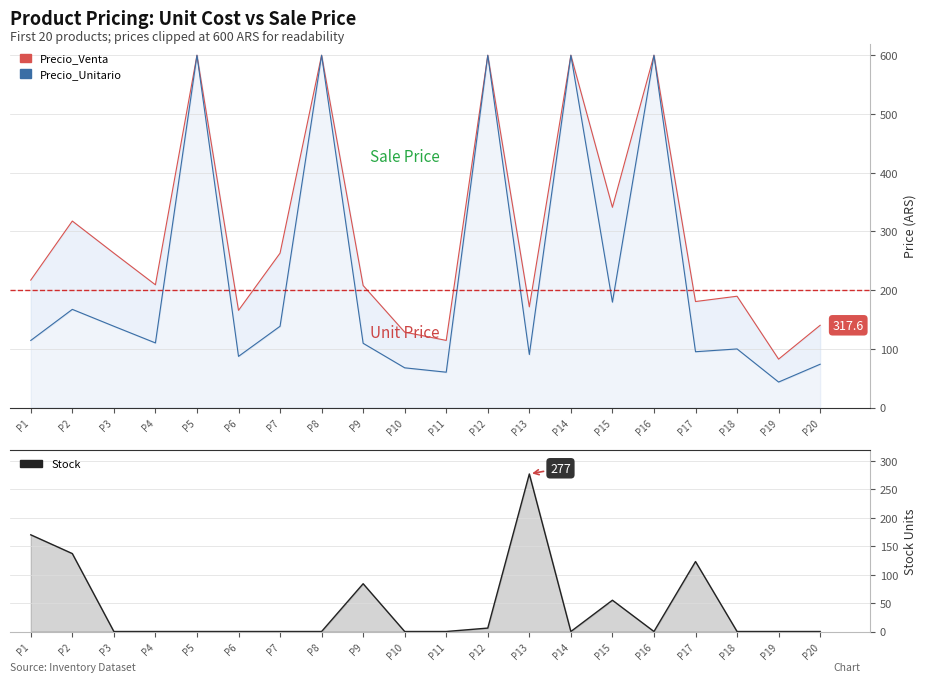

The chart shows a value of 174 at P8. True or false?

False